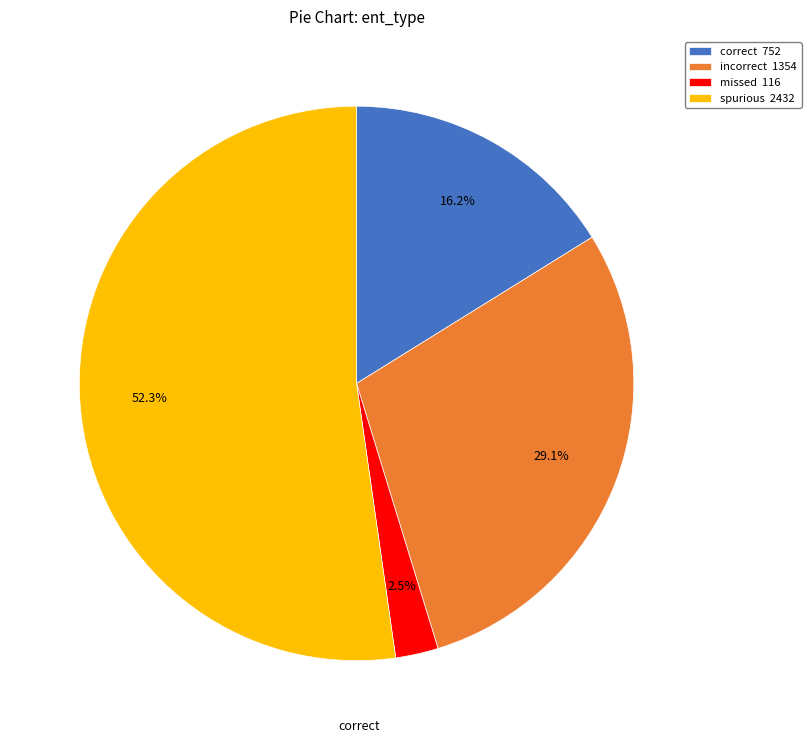

Rank the categories by value from lowest to highest.

missed 116, correct 752, incorrect 1354, spurious 2432